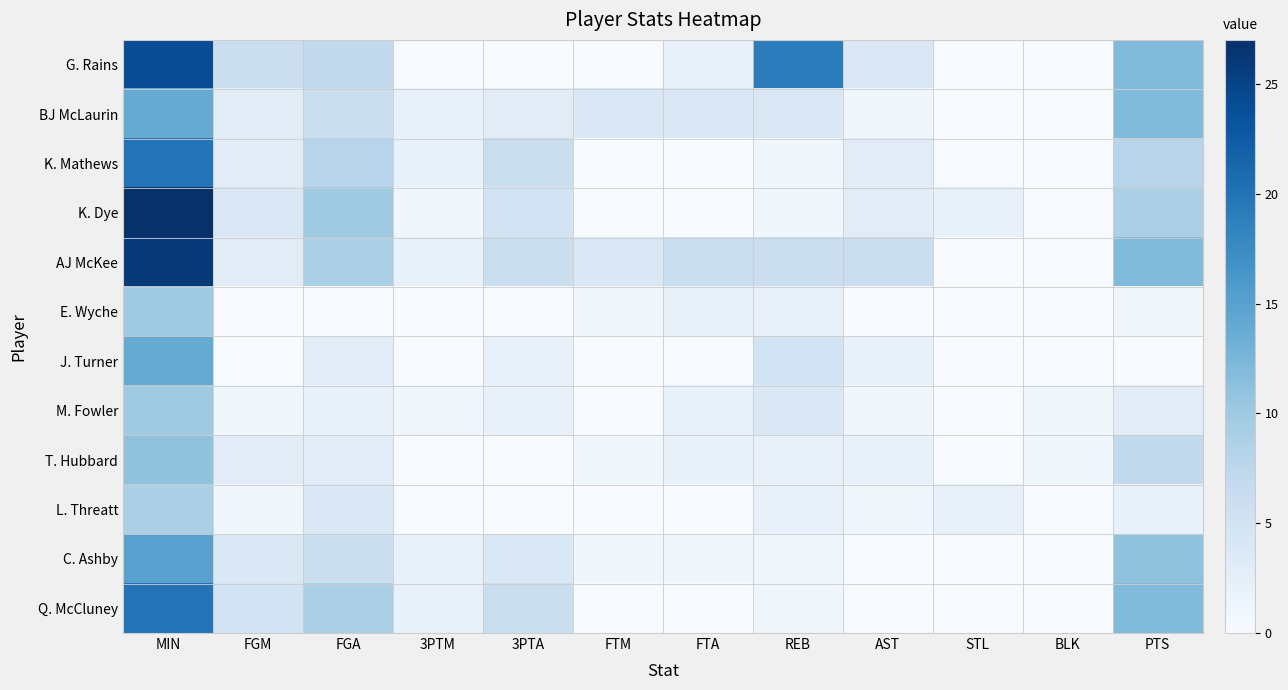

At which category is the sum across all series the highest?

MIN